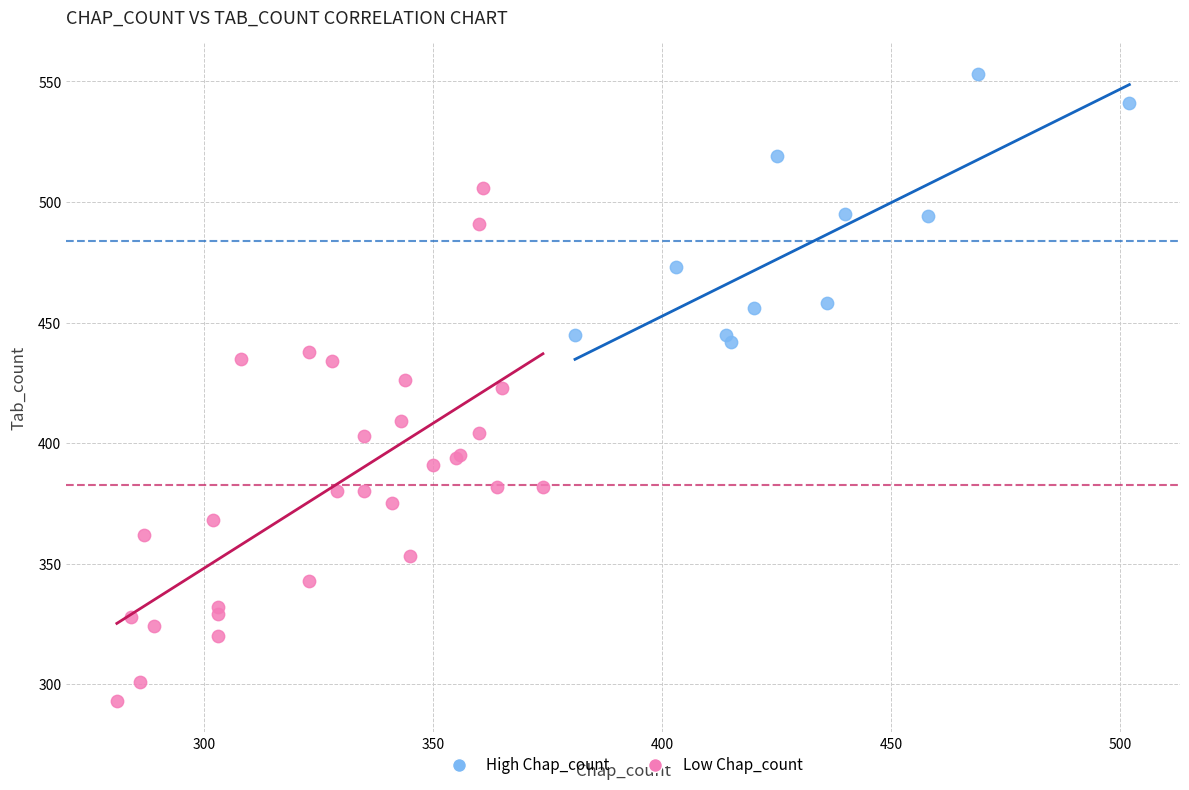

Which series has the largest Y range (max minus min)?

Low Chap_count